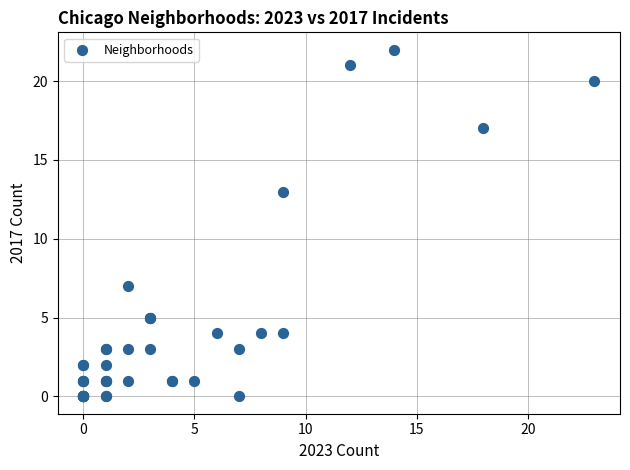

What Y value in the scatter plot is closest to 11?

13